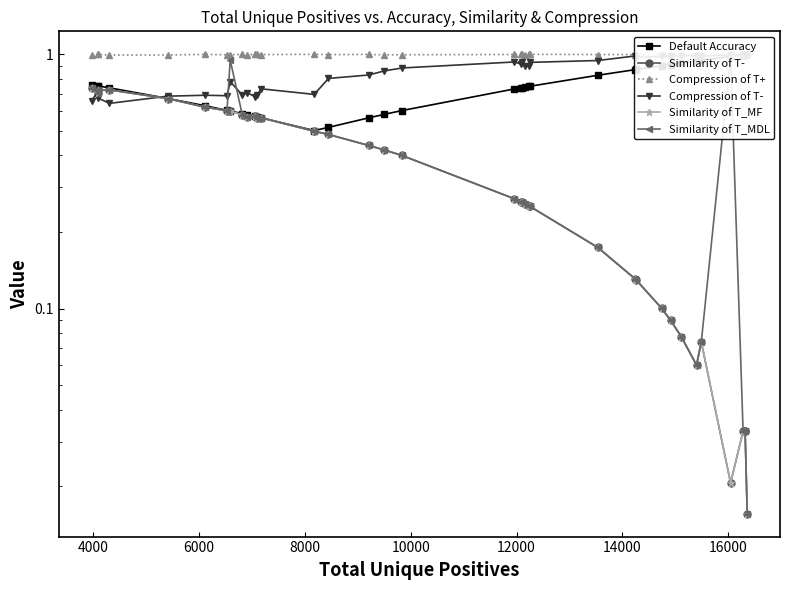

At how many categories does at least one series exceed 0?

37